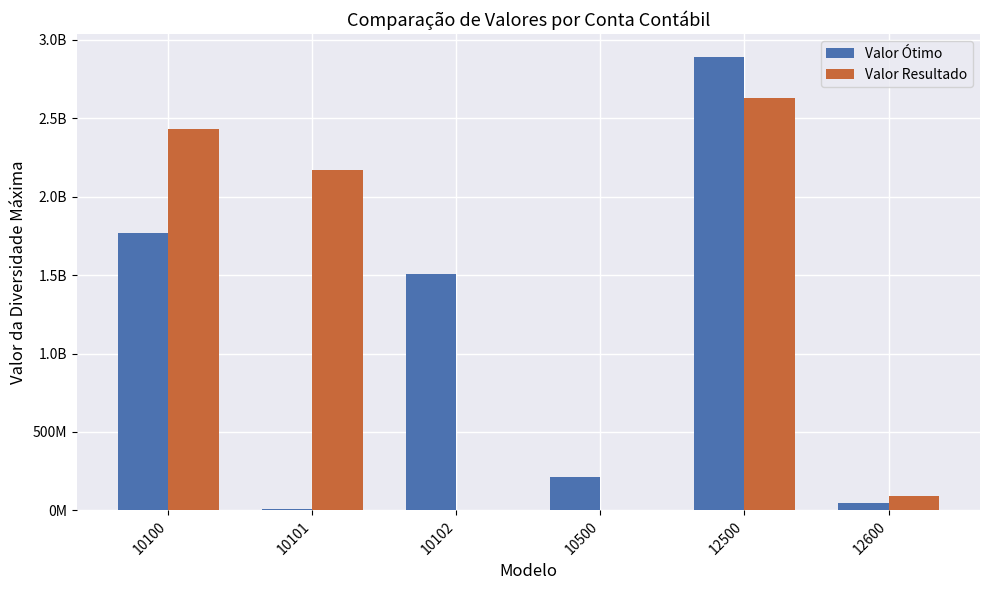

At how many categories does at least one series exceed 320578321?

4